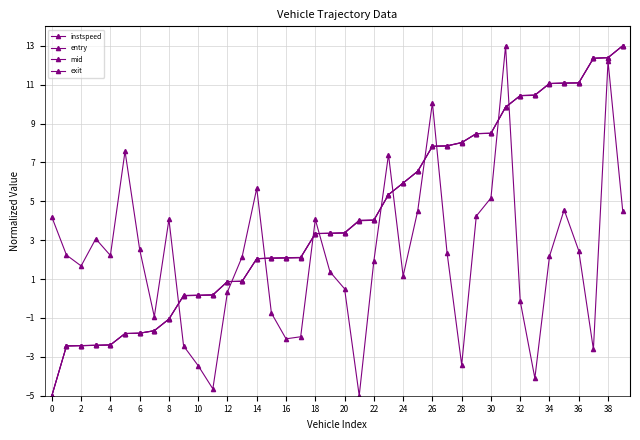

At which label does instspeed reach its minimum?

21